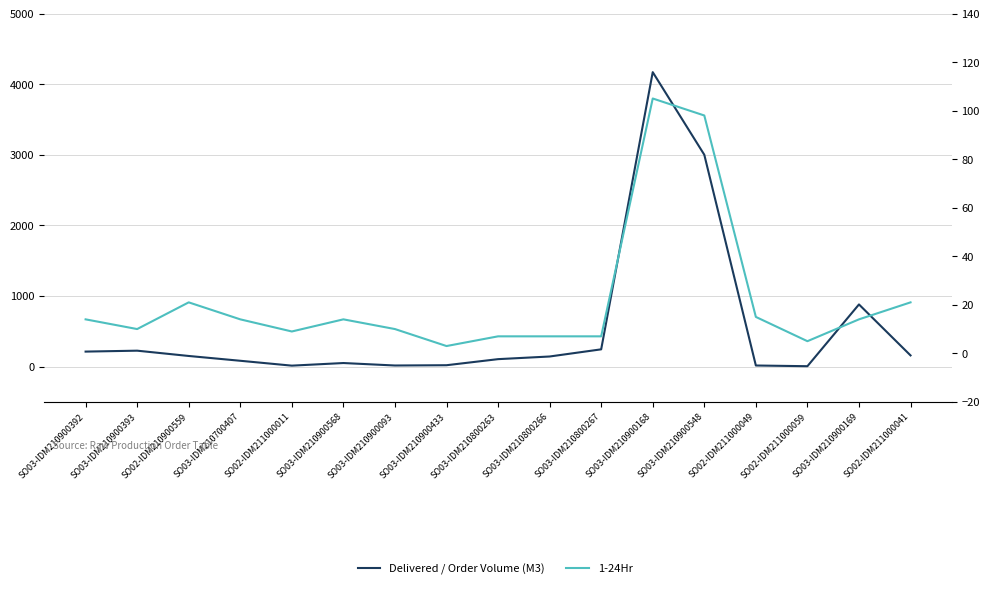

What value does the Delivered / Order Volume (M3) series have at SO03-IDM210900548?

3000.0